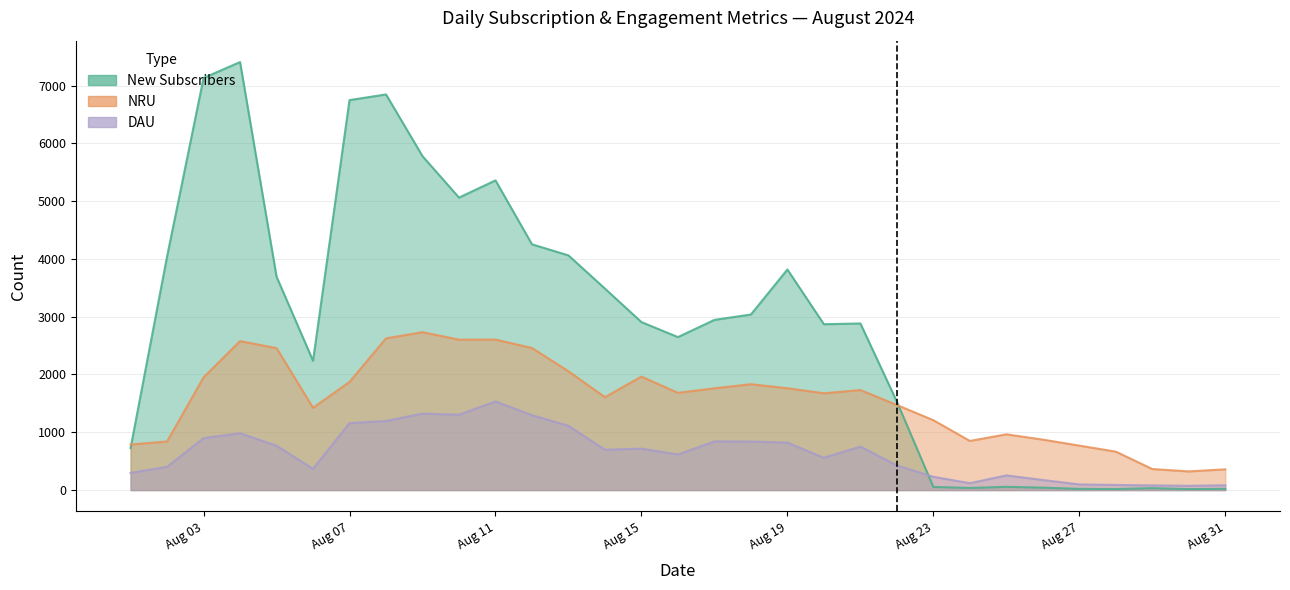

What is the spread (max minus min) of values at 2024-08-21?

2131